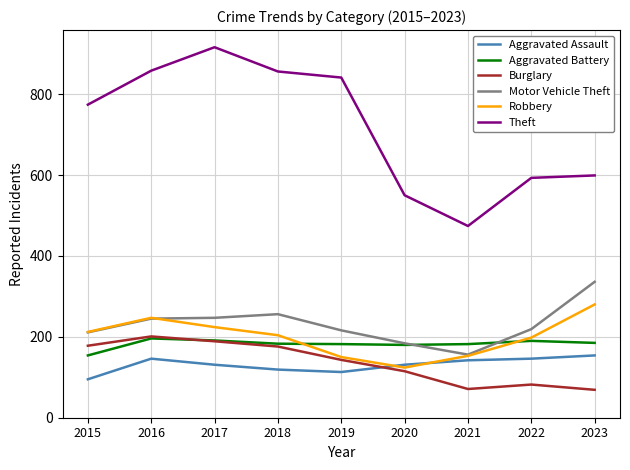

Does the chart have visible grid lines?

Yes